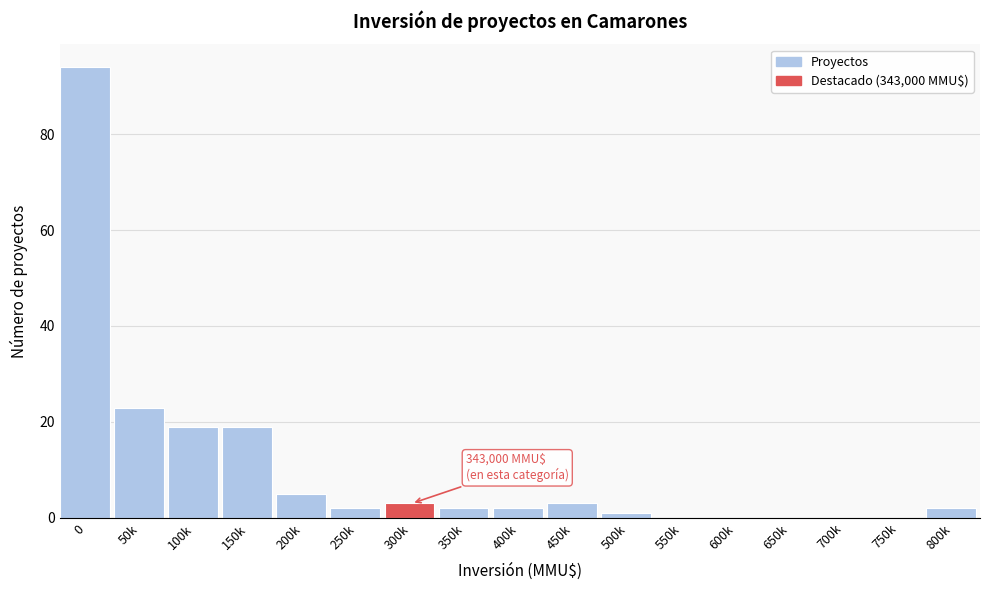

Reading left to right, list all the values displayed in this chart.

0=94	50k=23	100k=19	150k=19	200k=5	250k=2	300k=3	350k=2	400k=2	450k=3	500k=1	550k=0	600k=0	650k=0	700k=0	750k=0	800k=2